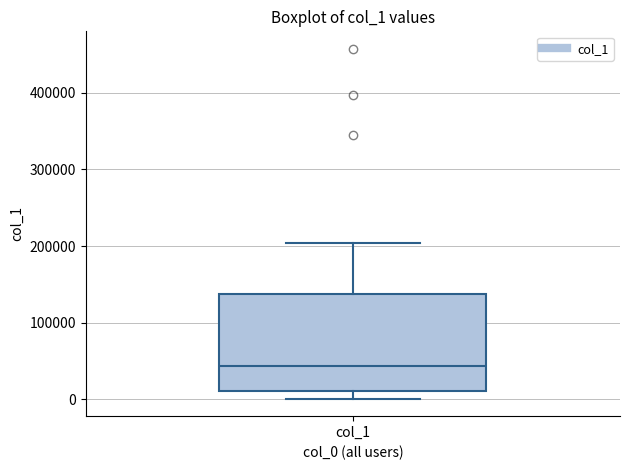

Read this box plot against the y-axis: the position of the median line, the range covered by the box, and the ends of both whiskers. The values are not printed on the chart, so give them approximately, as read against the axis.

median 40000, box 10000 to 140000, whiskers 0 to 200000